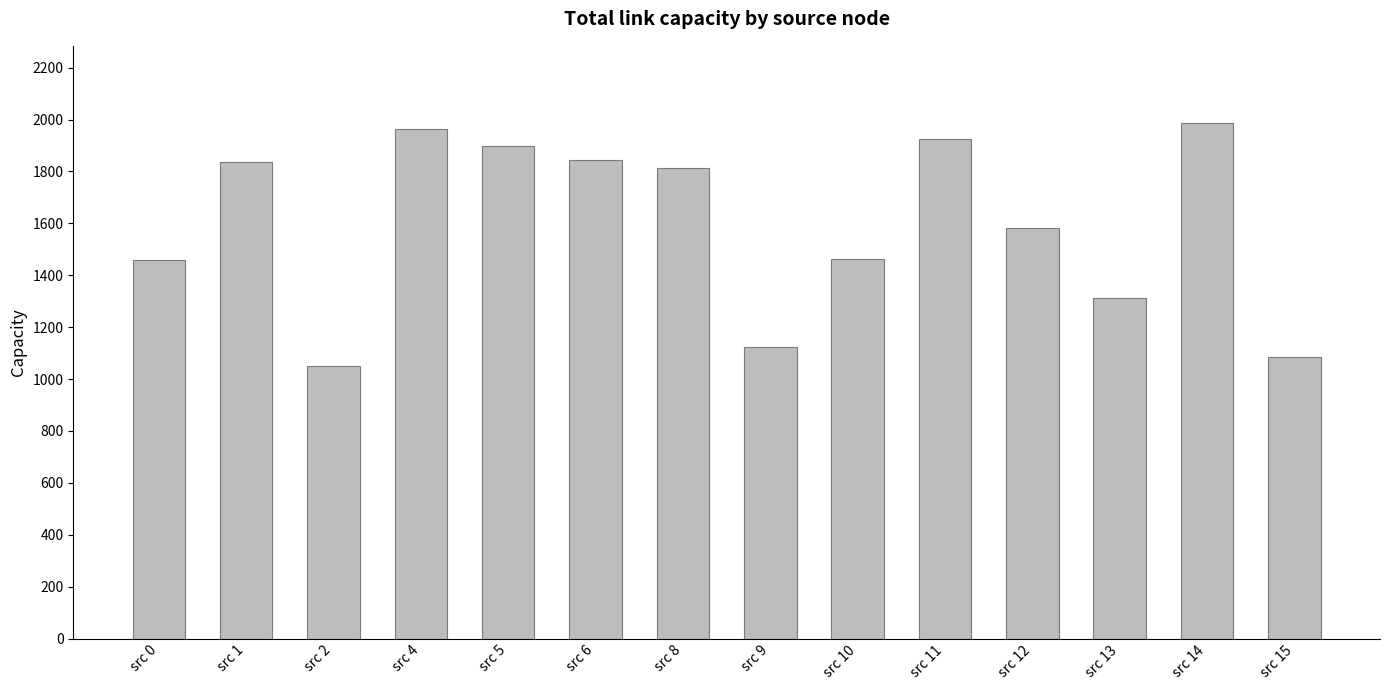

What is the maximum value shown in the chart?

1986